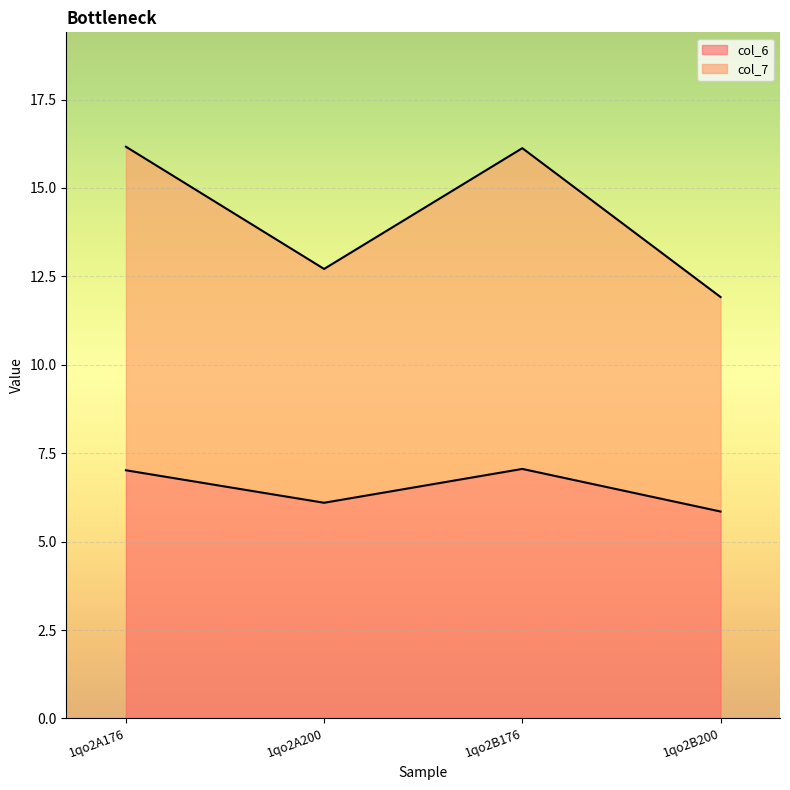

Reading left to right, extract all data points from this chart.

col_6: 7.0	6.1	7.1	5.9
col_7: 16.2	12.7	16.1	11.9